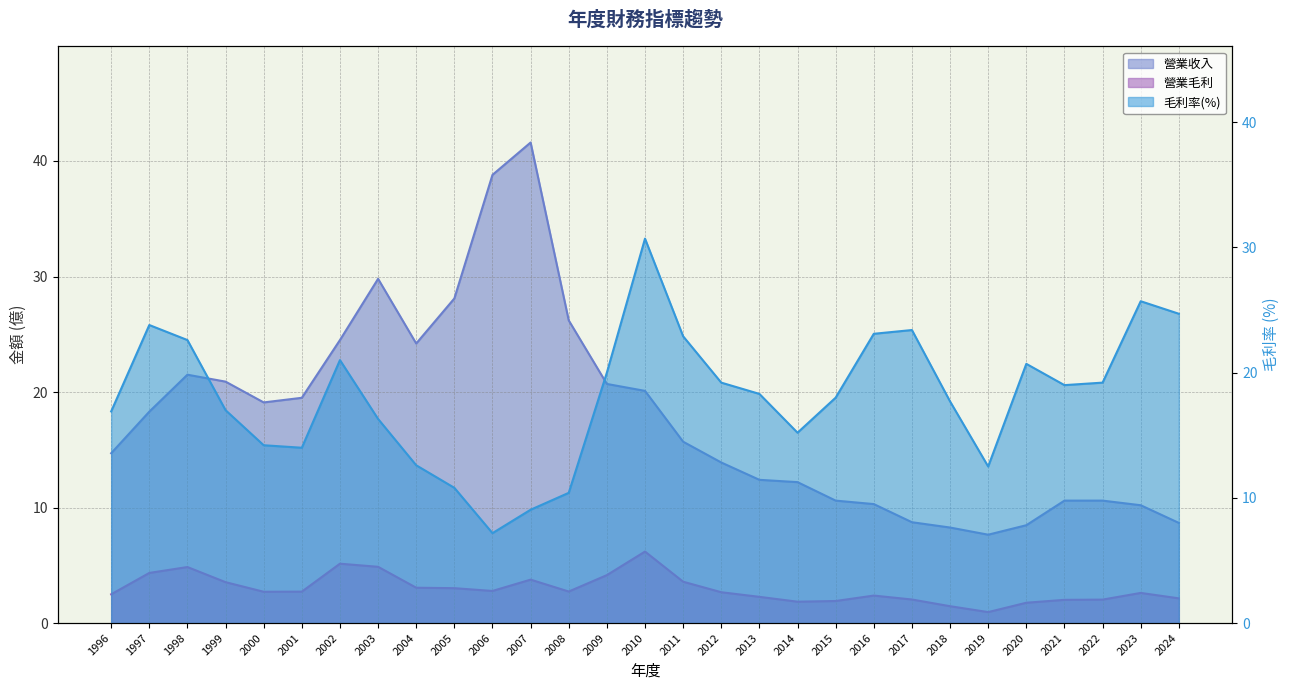

True or false: 營業收入 has a value of 19.1 at 2000.

True